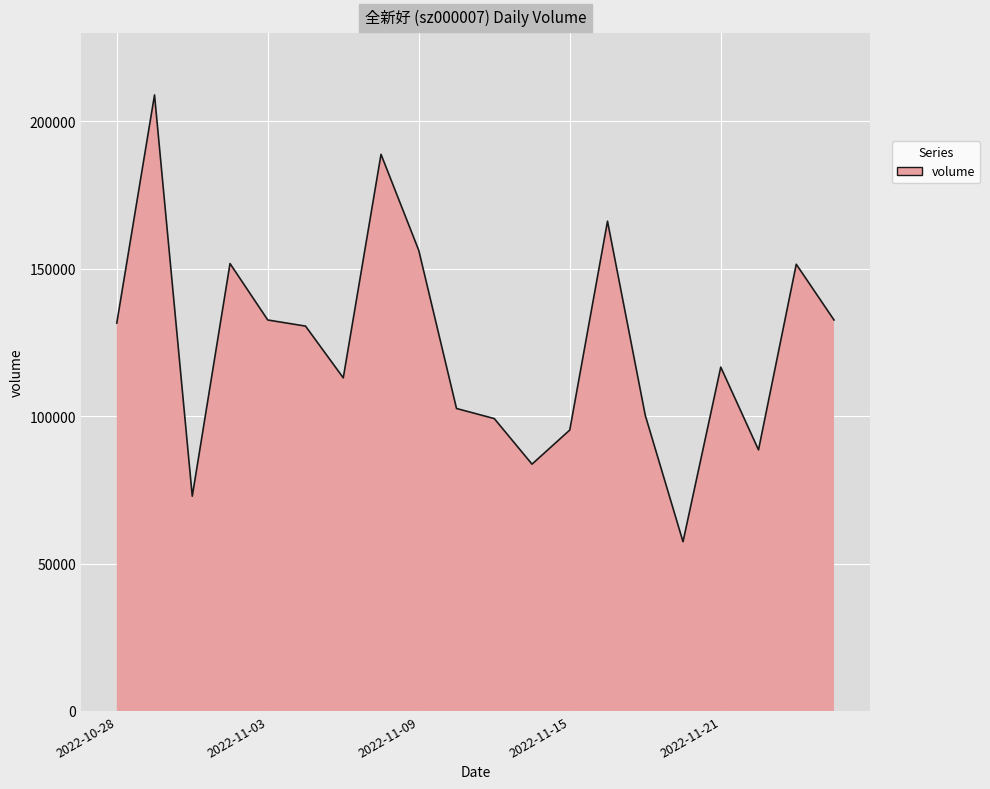

What is the difference between the maximum and minimum values?

151507